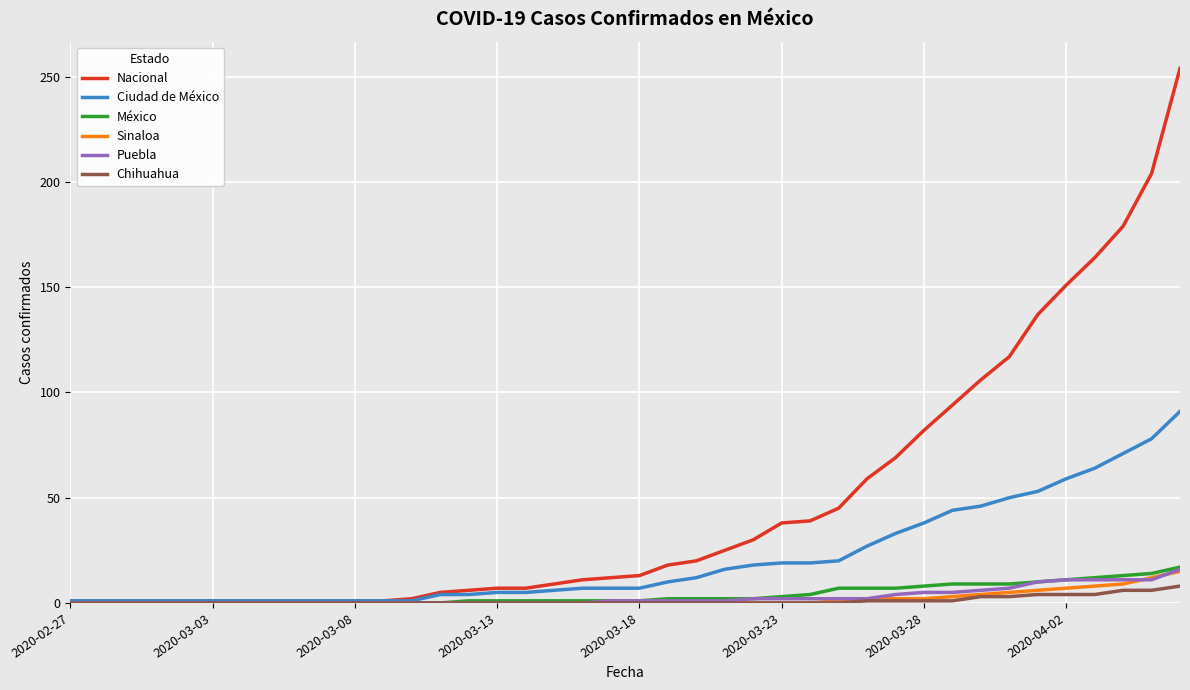

What is the maximum value for Sinaloa?

15